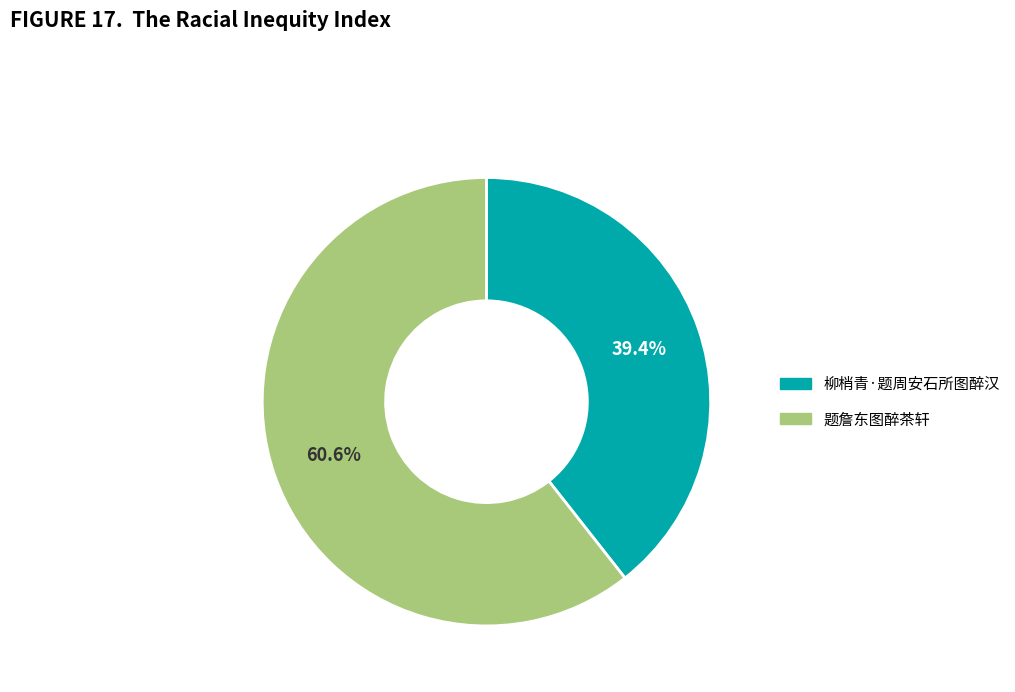

Which category has the smallest portion of the pie?

柳梢青·题周安石所图醉汉